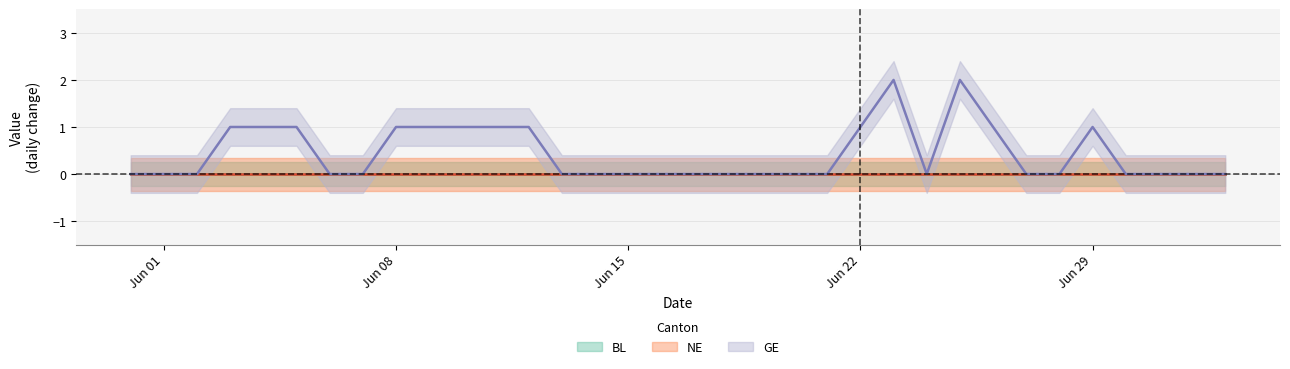

True or false: NE and BL intersect in this chart.

False